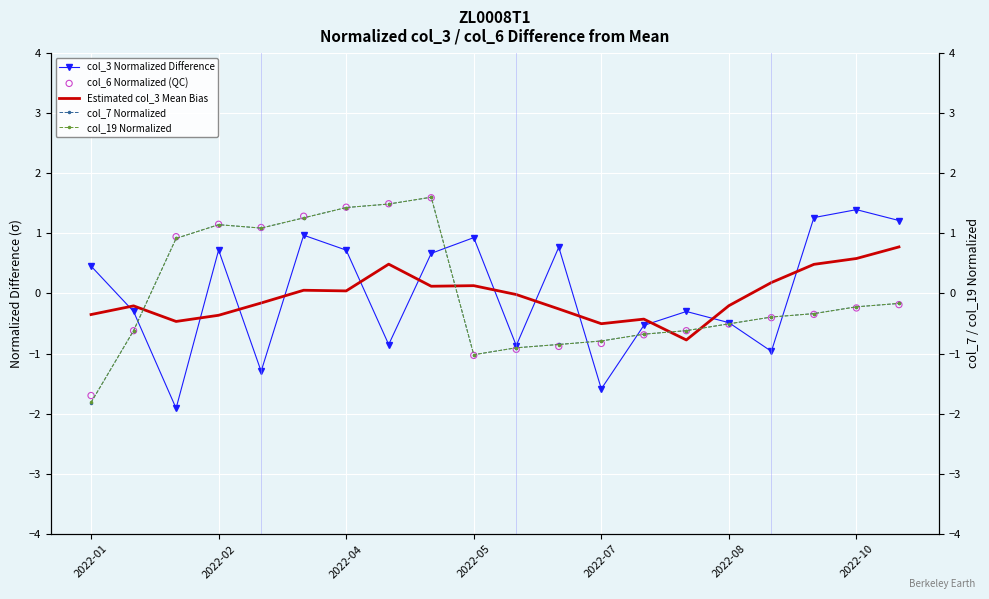

At which category is the sum across all series the highest?

8